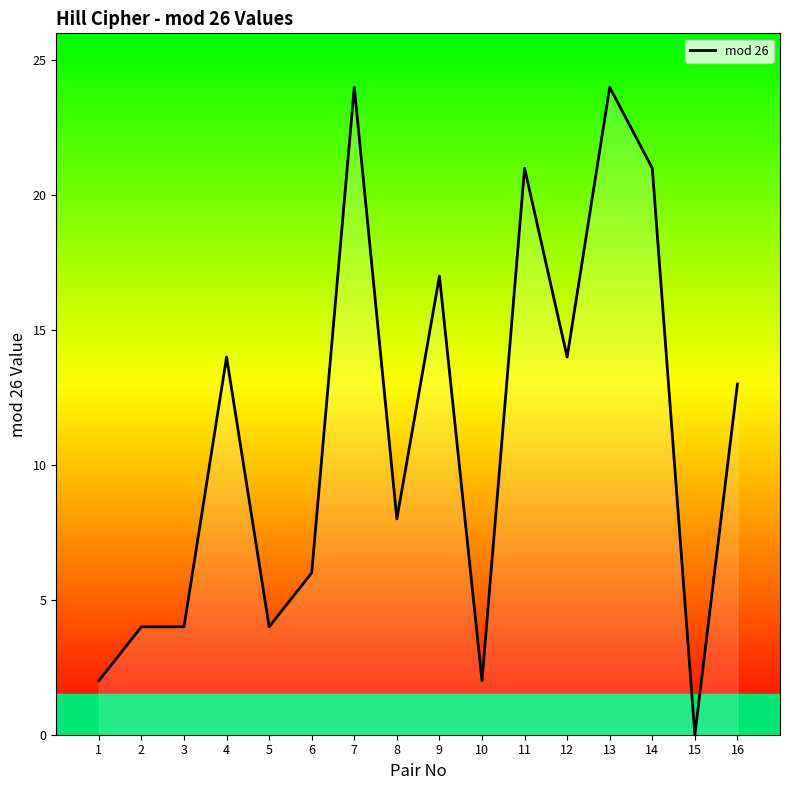

What is the difference between the maximum and minimum values?

24